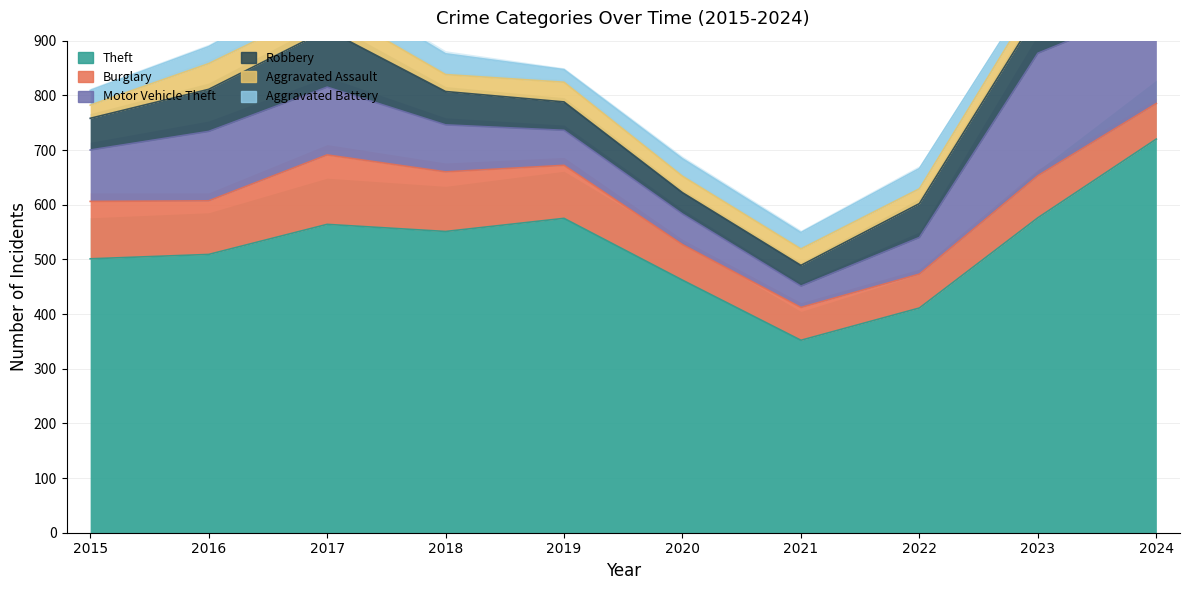

Which has a higher value, 2016 or 2022?

2016